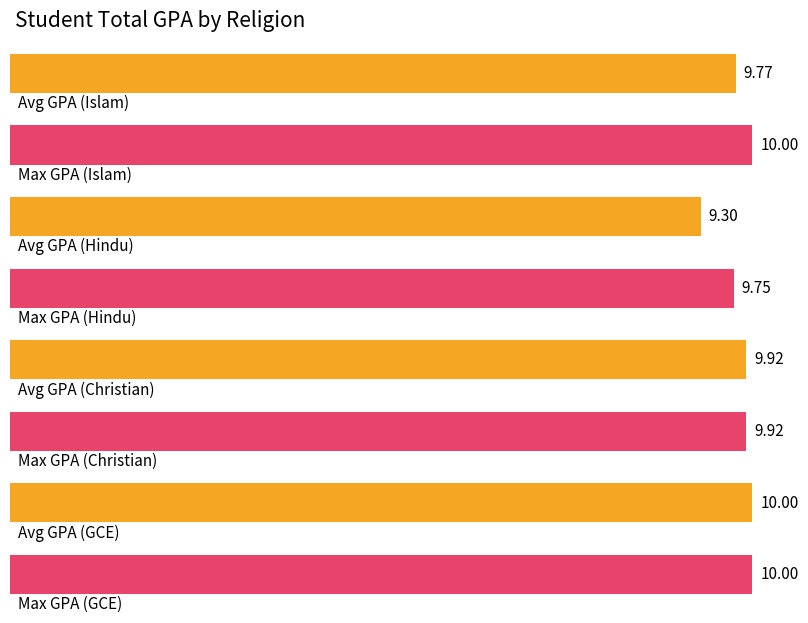

Count the number of data series in this chart.

2